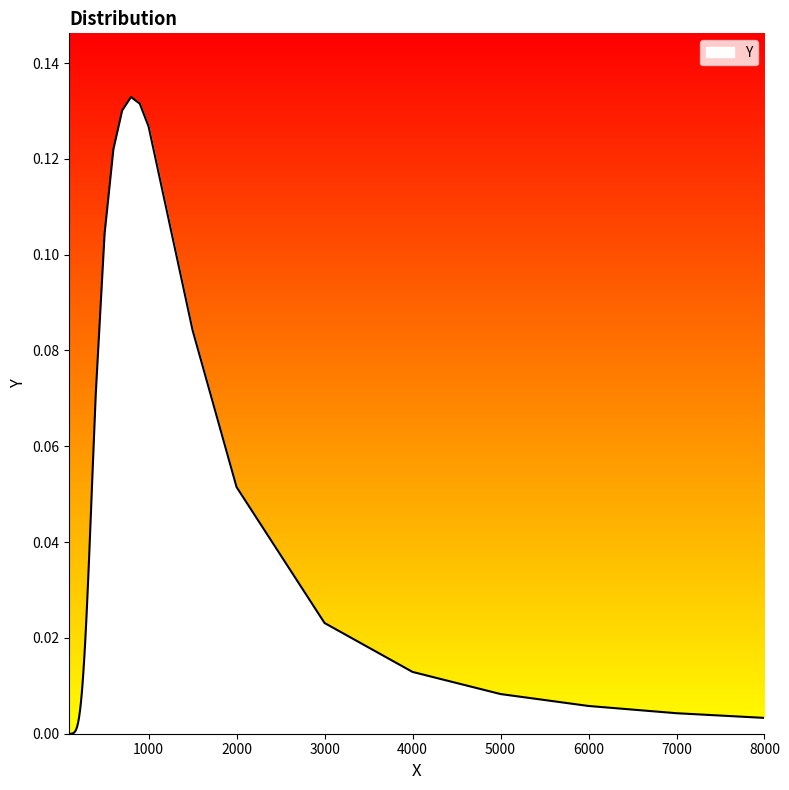

Reading right to left, list all the values displayed in this chart.

0.0	0.0	0.0	0.0	0.0	0.0	0.1	0.1	0.1	0.1	0.1	0.1	0.1	0.1	0.1	0.1	0.1	0.0	0.0	0.0	0.0	0.0	0.0	0.0	0.0	0.0	0.0	0.0	0.0	0.0	0.0	0.0	0.0	0.0	0.0	0.0	0.0	0.0	0.0	0.0